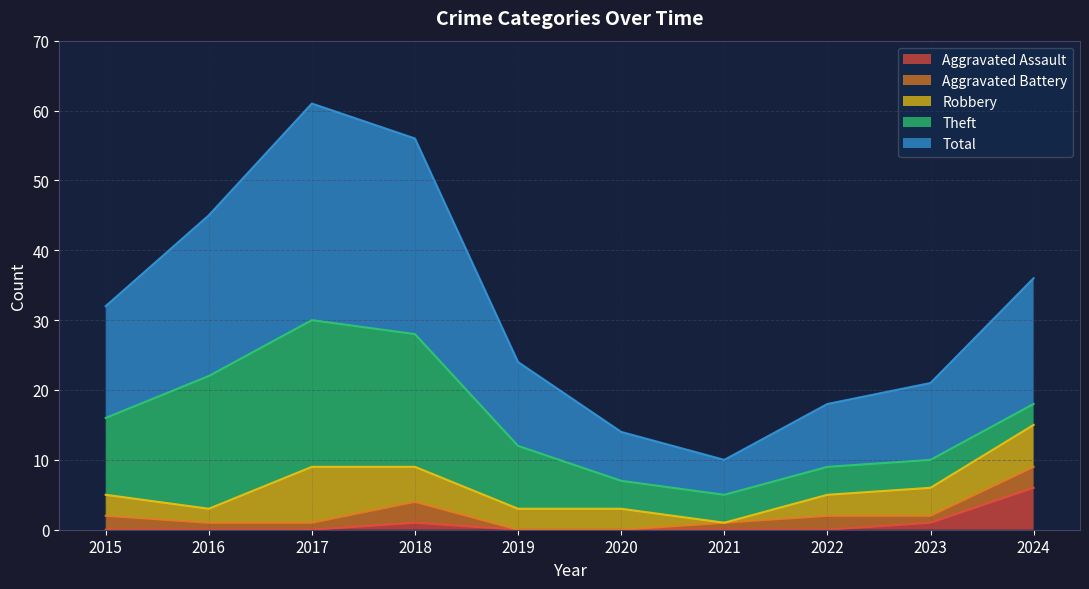

Reading left to right, what are all the values shown in this chart?

Aggravated Assault: 0	0	0	1	0	0	0	0	1	6
Aggravated Battery: 2	1	1	3	0	0	1	2	1	3
Robbery: 3	2	8	5	3	3	0	3	4	6
Theft: 11	19	21	19	9	4	4	4	4	3
Total: 16	23	31	28	12	7	5	9	11	18